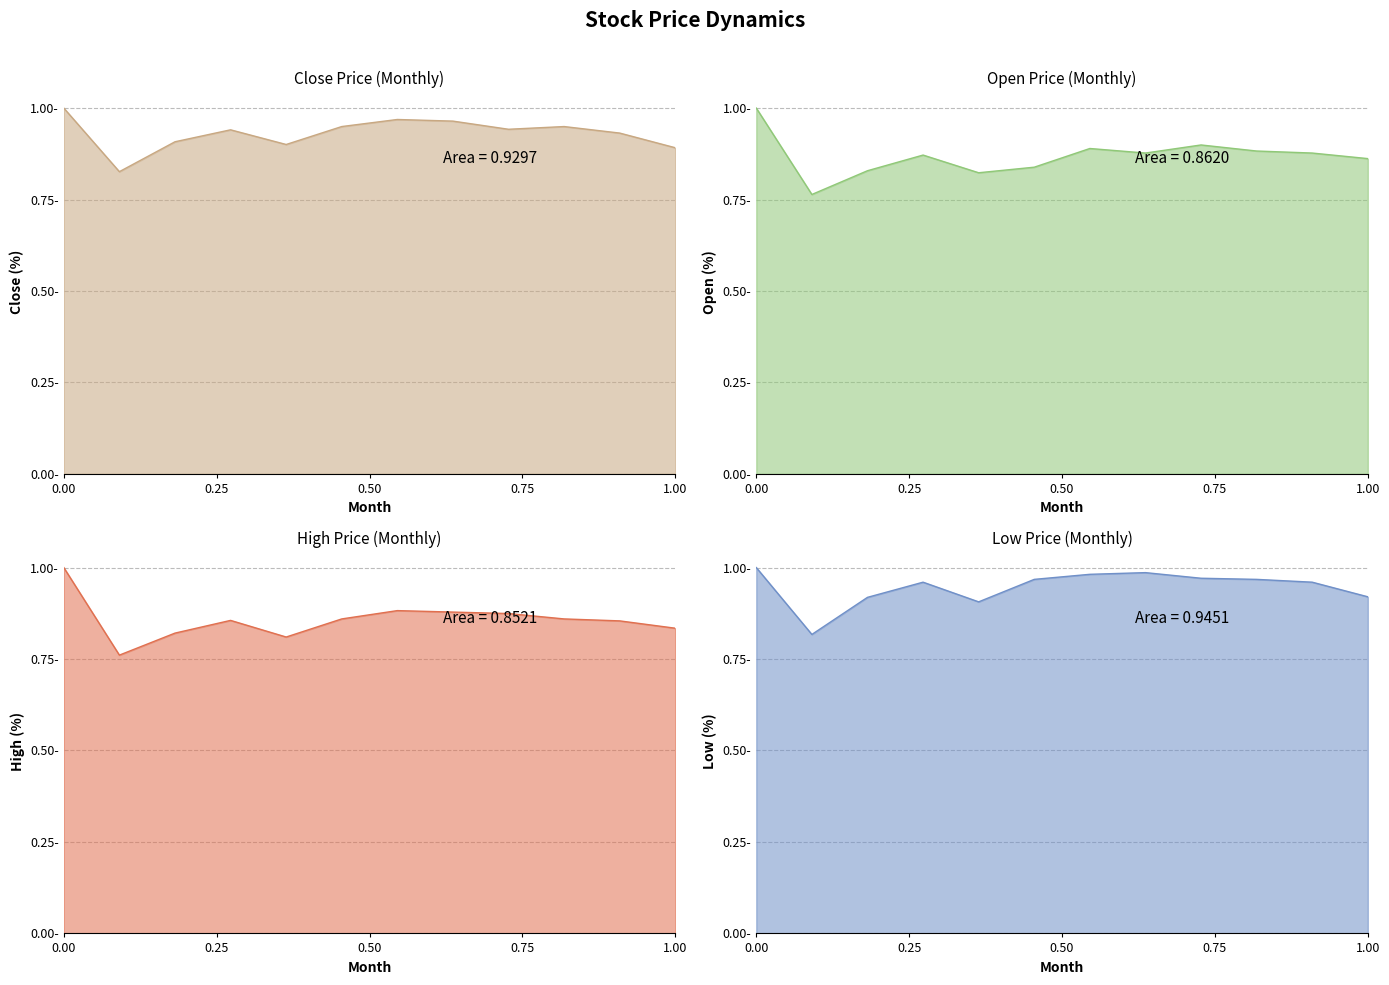

At 2021-10, list the series in order from largest to smallest.

low, close, open, high